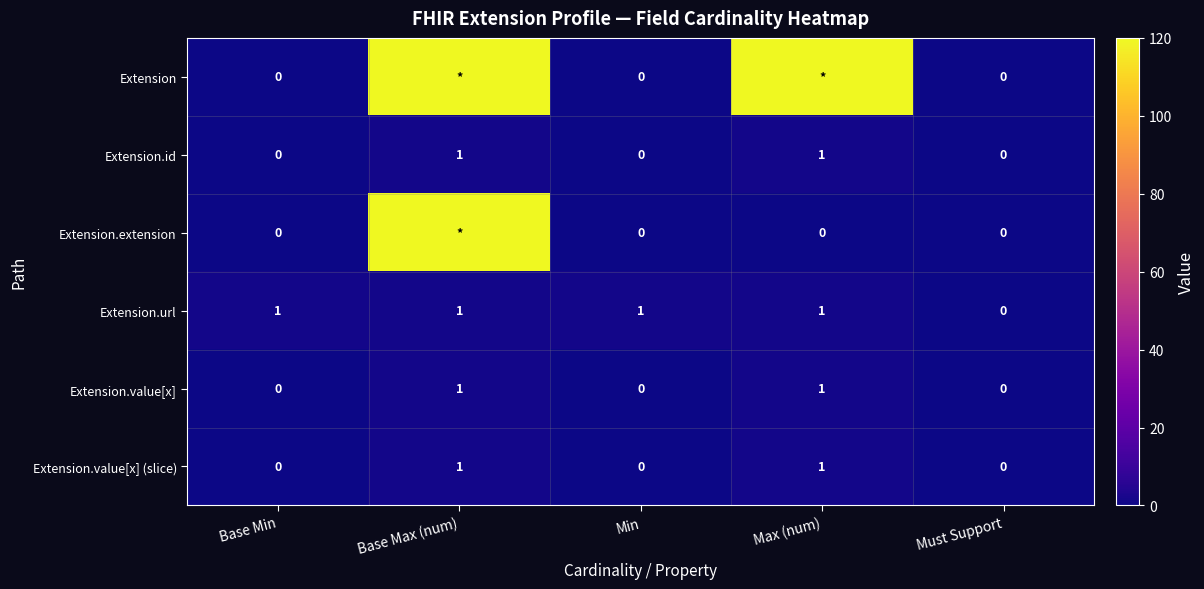

Read the Extension.url value at Max (num).

1